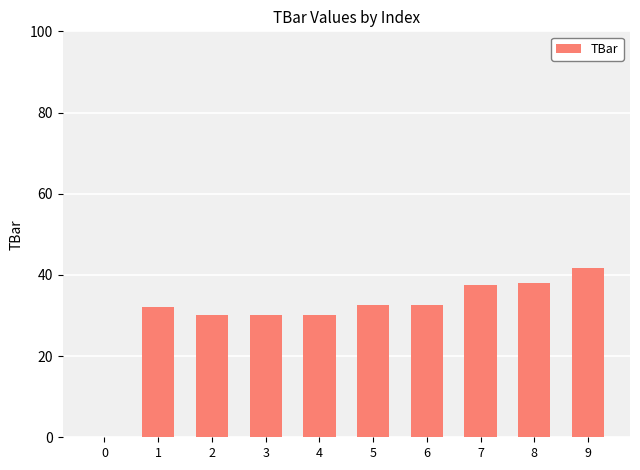

What is the sum of all values?

304.6